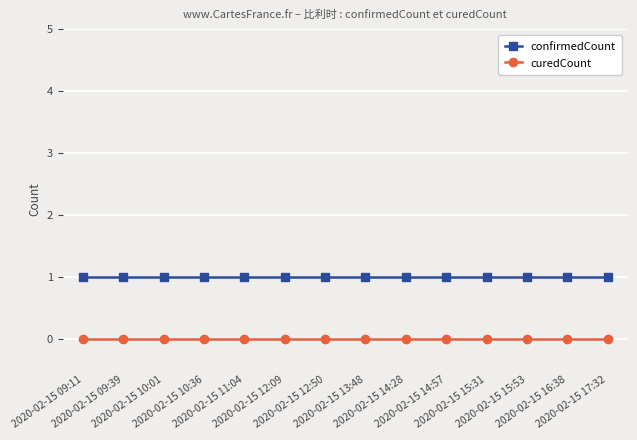

What is the maximum value for confirmedCount?

1